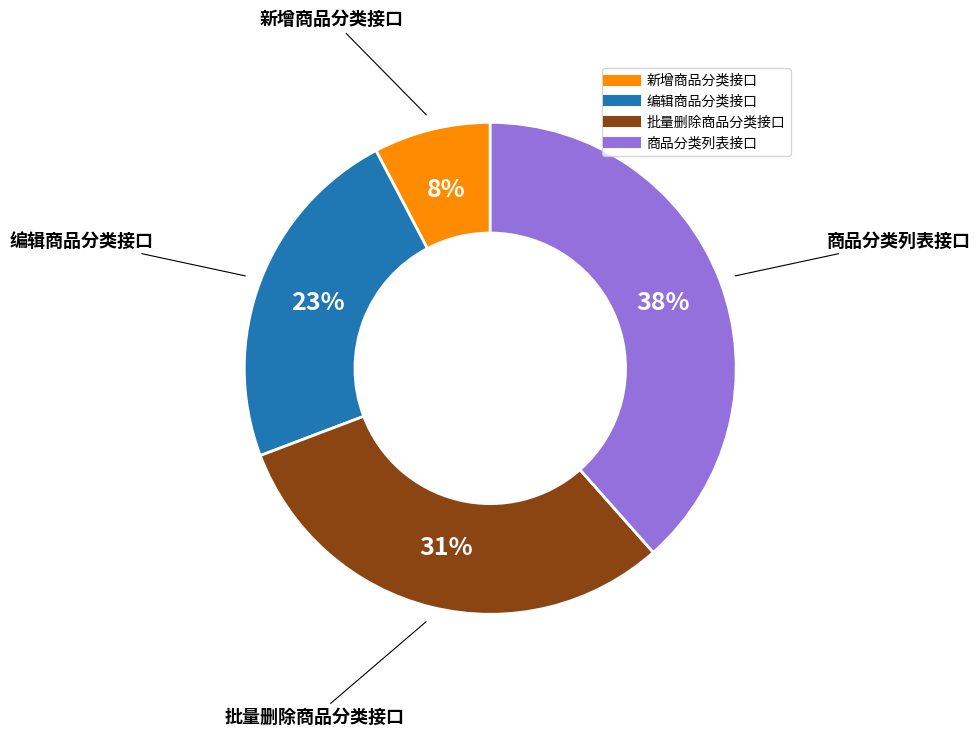

Combined, do 新增商品分类接口 and 编辑商品分类接口 account for over 50%?

No